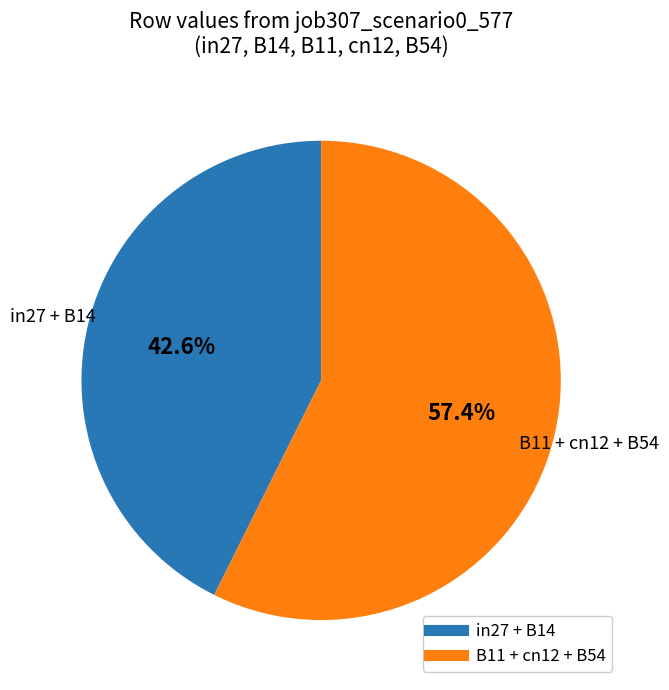

Which has a higher value, B11 + cn12 + B54 or in27 + B14?

B11 + cn12 + B54